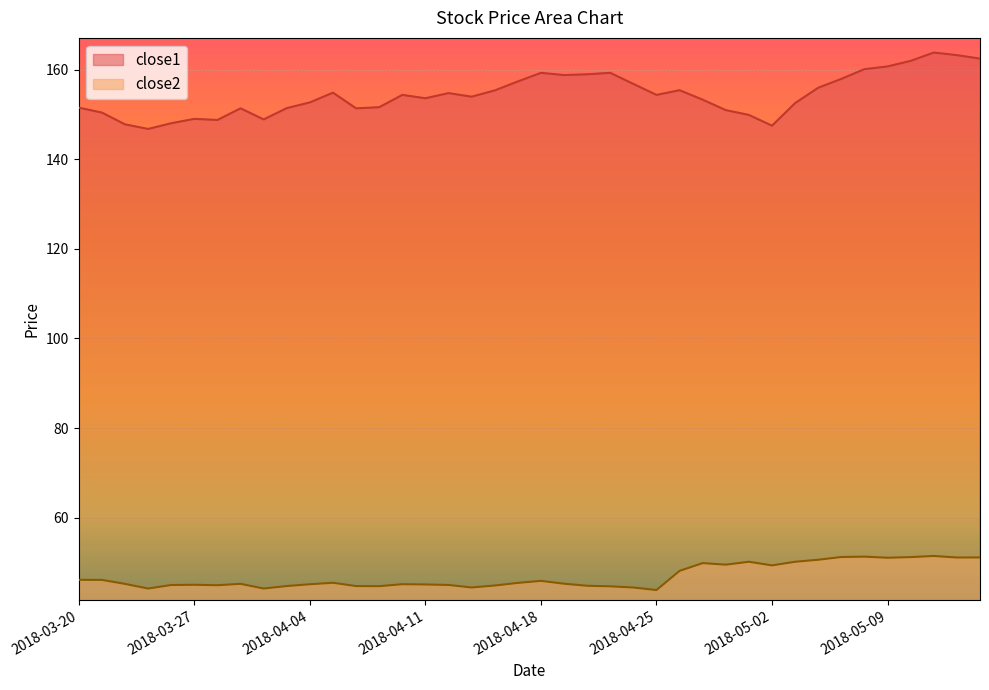

List the series in order of their peak value, highest first.

close1, close2